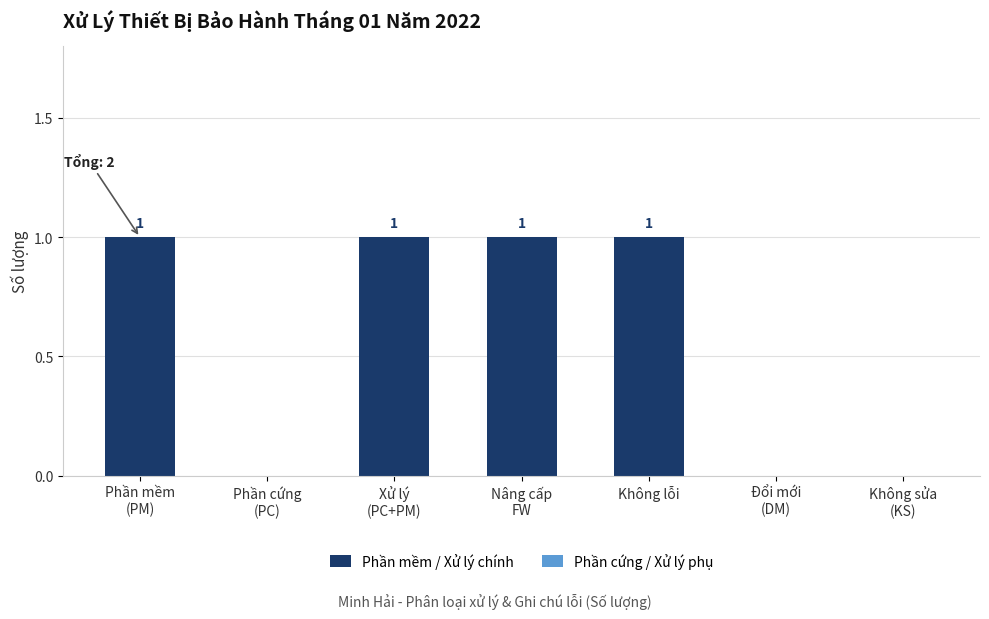

True or false: the data shows 1 at Không lỗi.

True